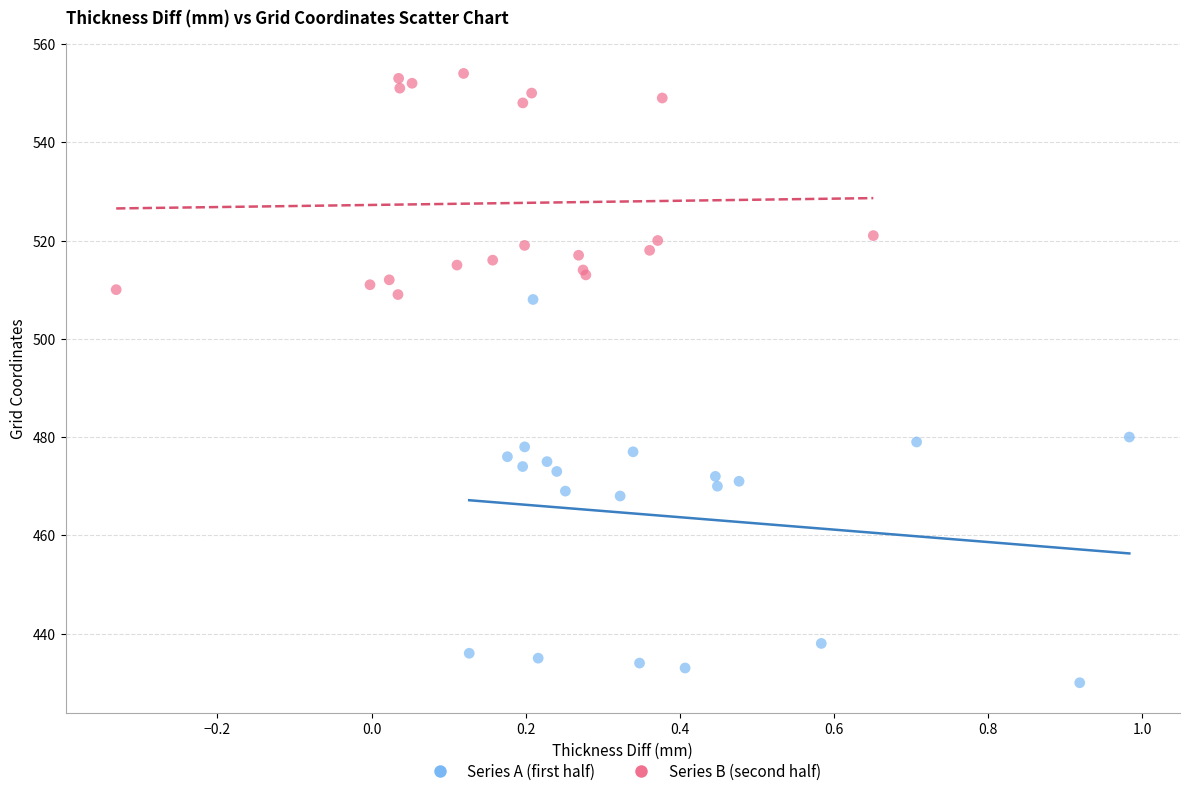

Which series has the largest Y range (max minus min)?

Series A (first half)